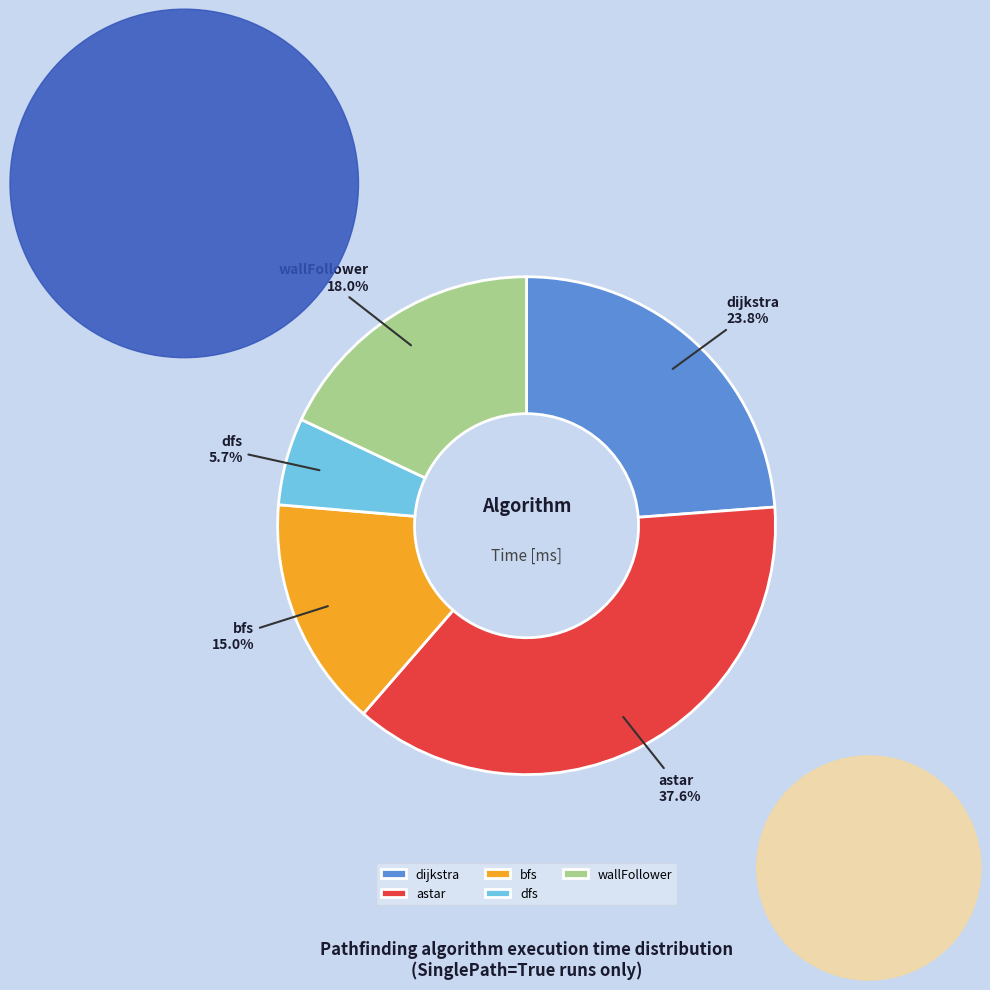

Is there any slice that represents more than half of the pie?

No